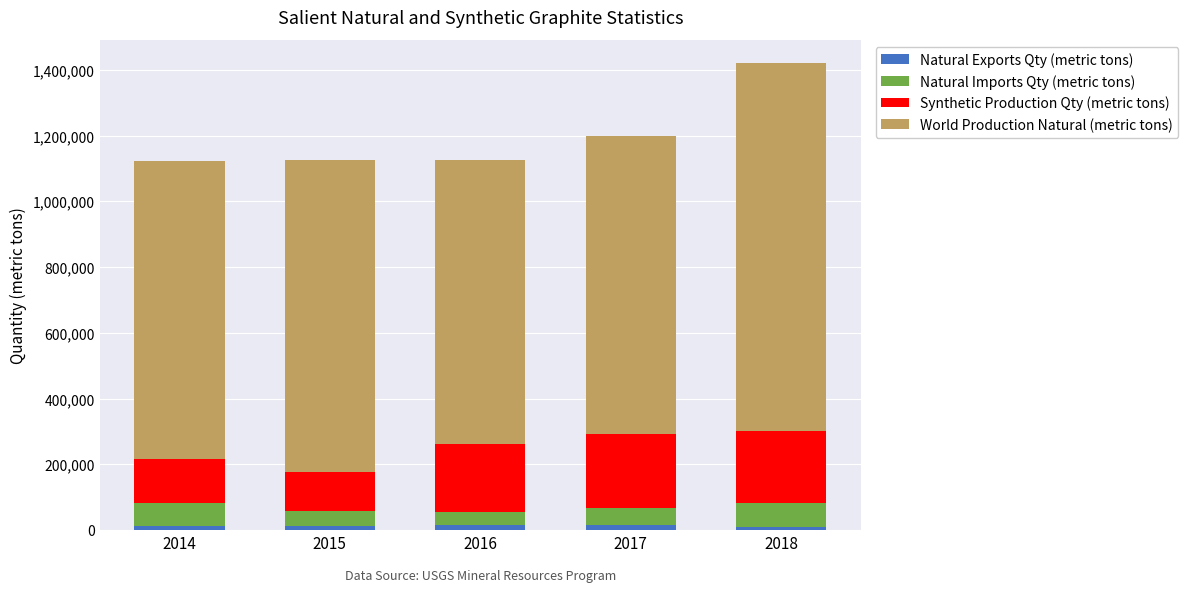

At which category is the sum across all series the highest?

2018